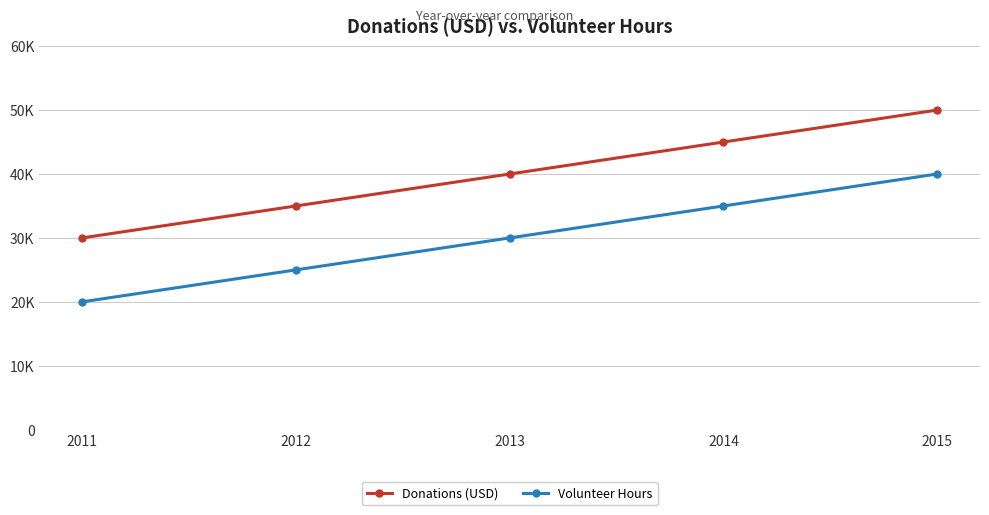

List the series in order of their peak value, highest first.

Donations (USD), Volunteer Hours